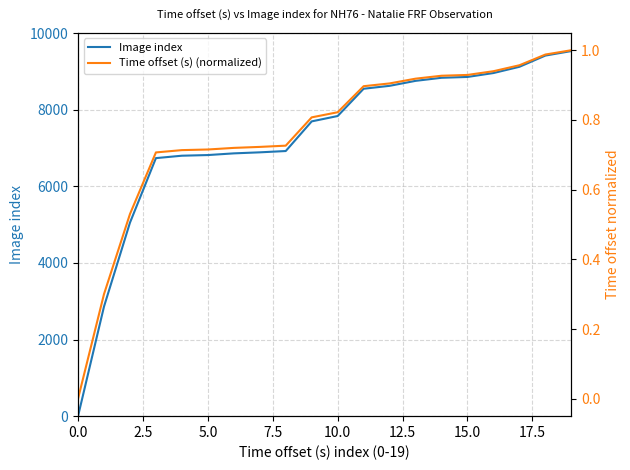

What is the greatest value displayed?

9531.0